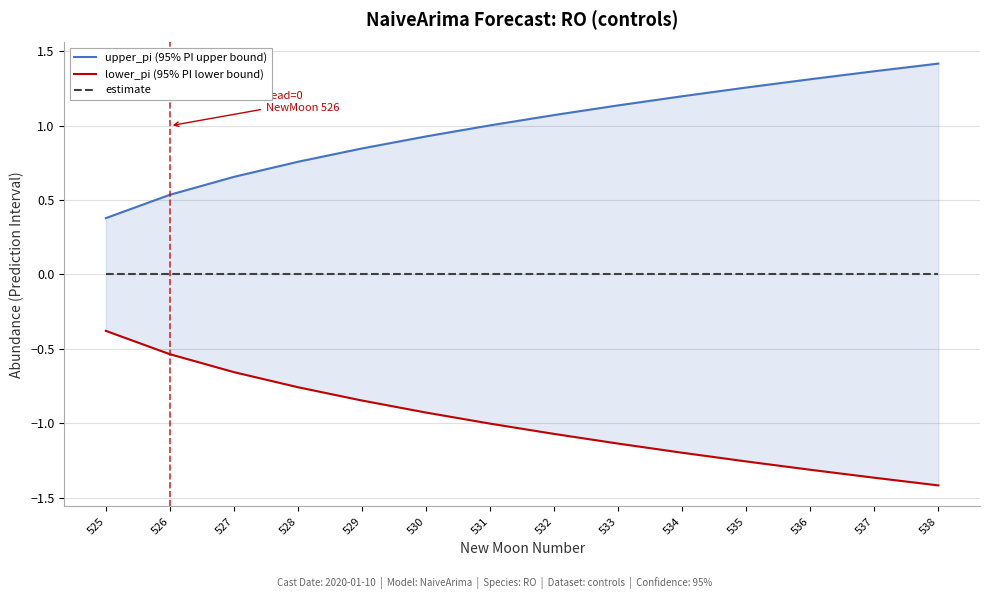

Between 527 and 532, which is larger?

532